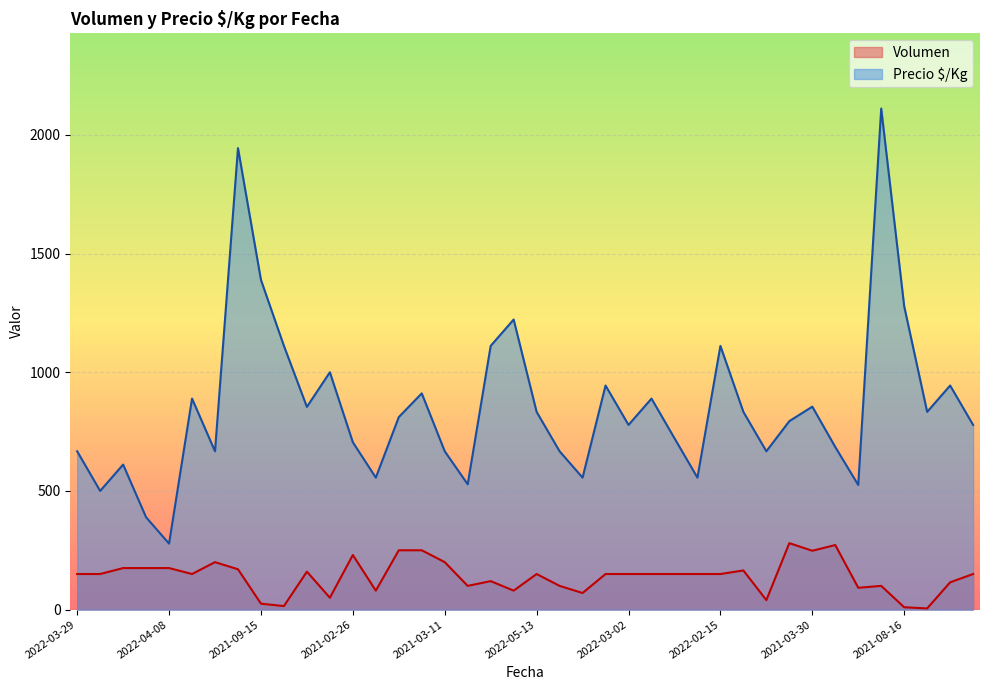

What is the spread (max minus min) of values at 2021-03-30?

607